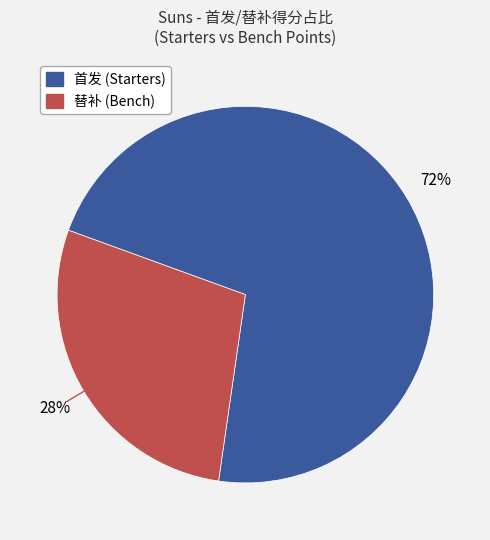

Is there a majority slice in this chart?

Yes